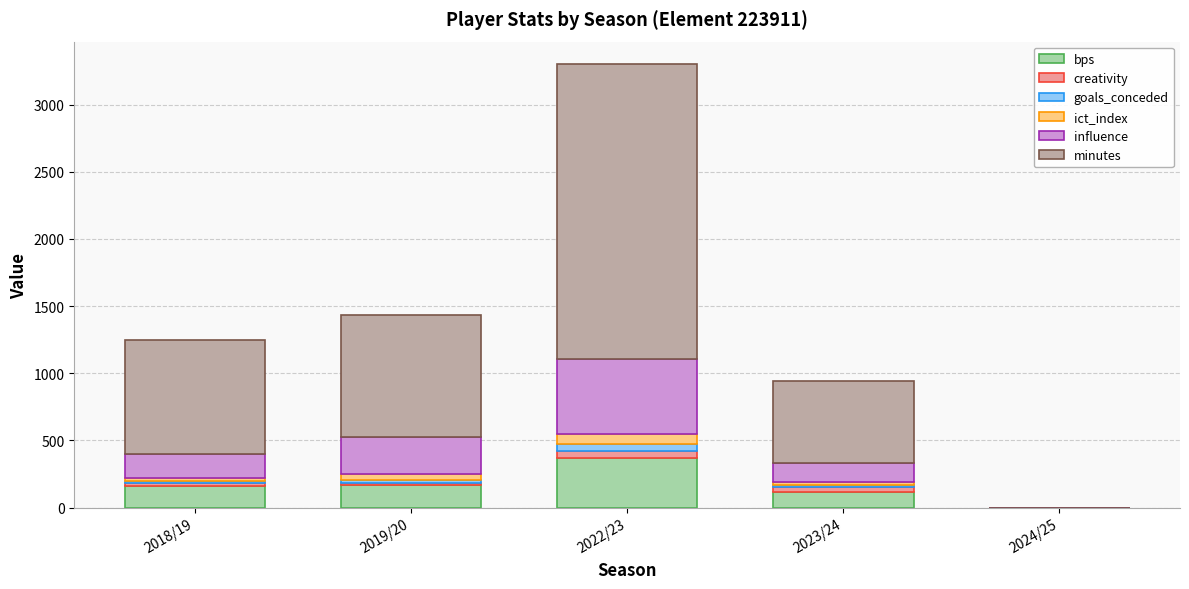

What is the sum of all bps values?

805.0